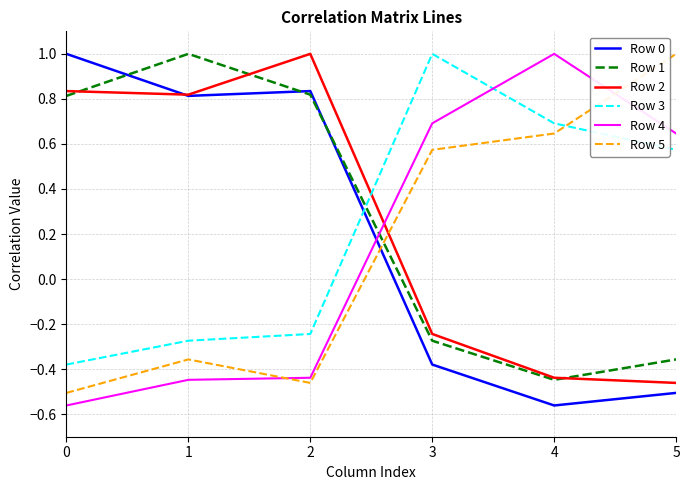

At how many categories does at least one series exceed 0?

6